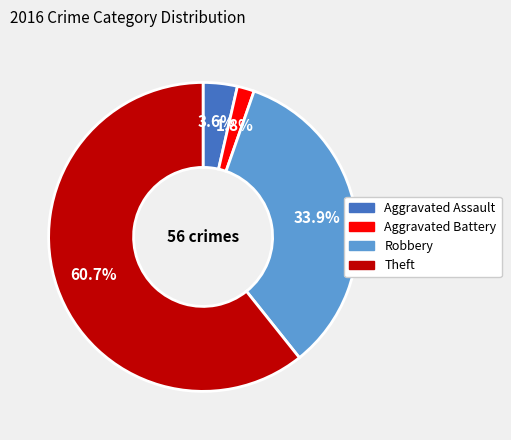

What portion of the pie excludes Robbery?

66.1%